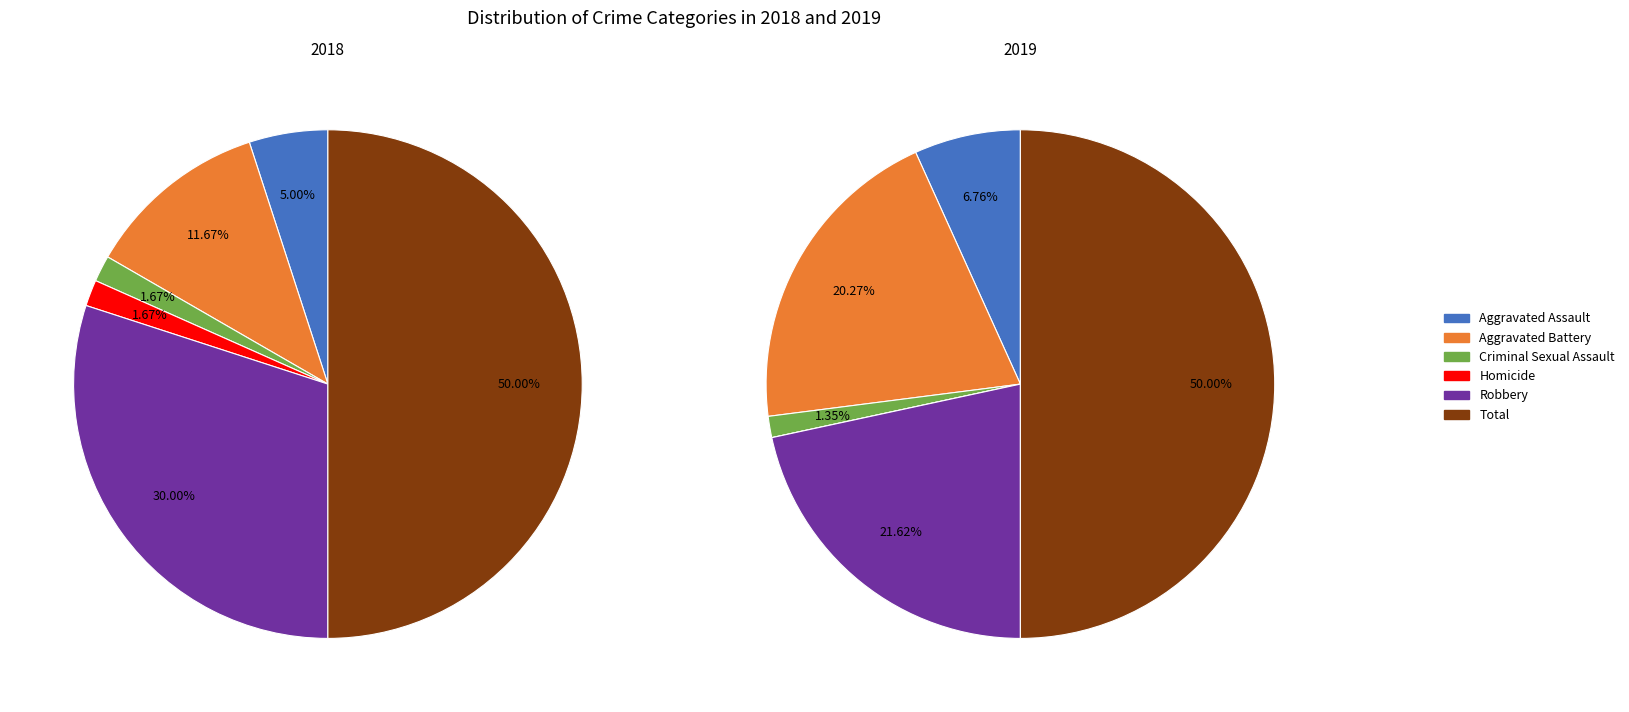

Count the number of slices in the pie.

6